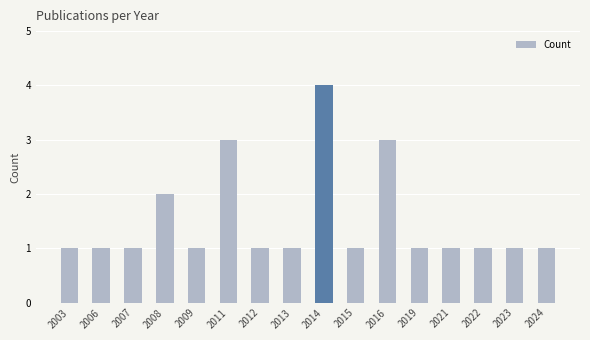

Reading right to left, extract all data points from this chart.

2024=1	2023=1	2022=1	2021=1	2019=1	2016=3	2015=1	2014=4	2013=1	2012=1	2011=3	2009=1	2008=2	2007=1	2006=1	2003=1